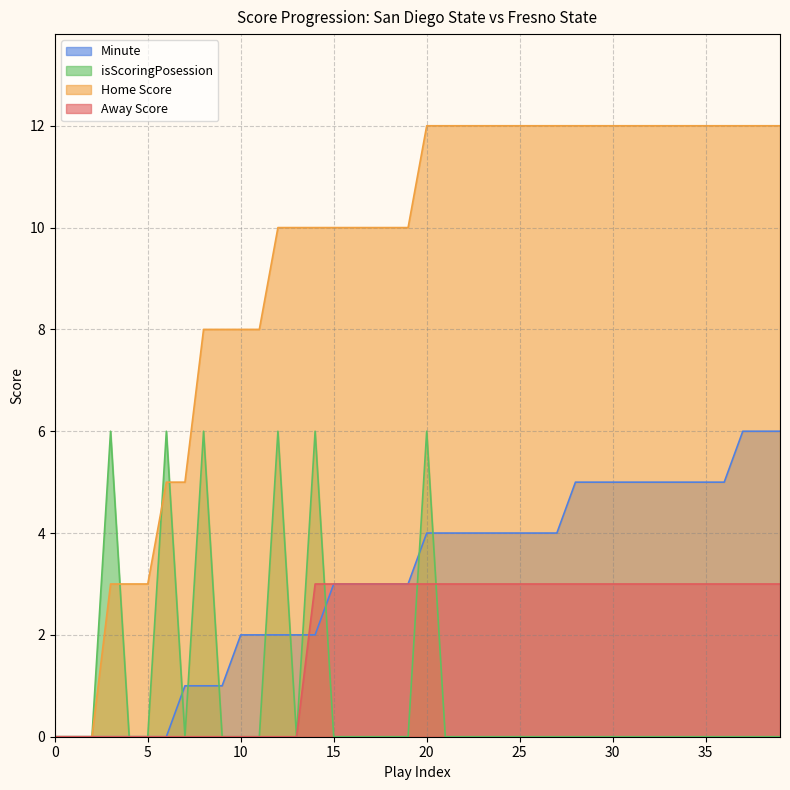

Rank the series by their maximum value, from lowest to highest.

Away Score, isScoringPosession, Minute, Home Score